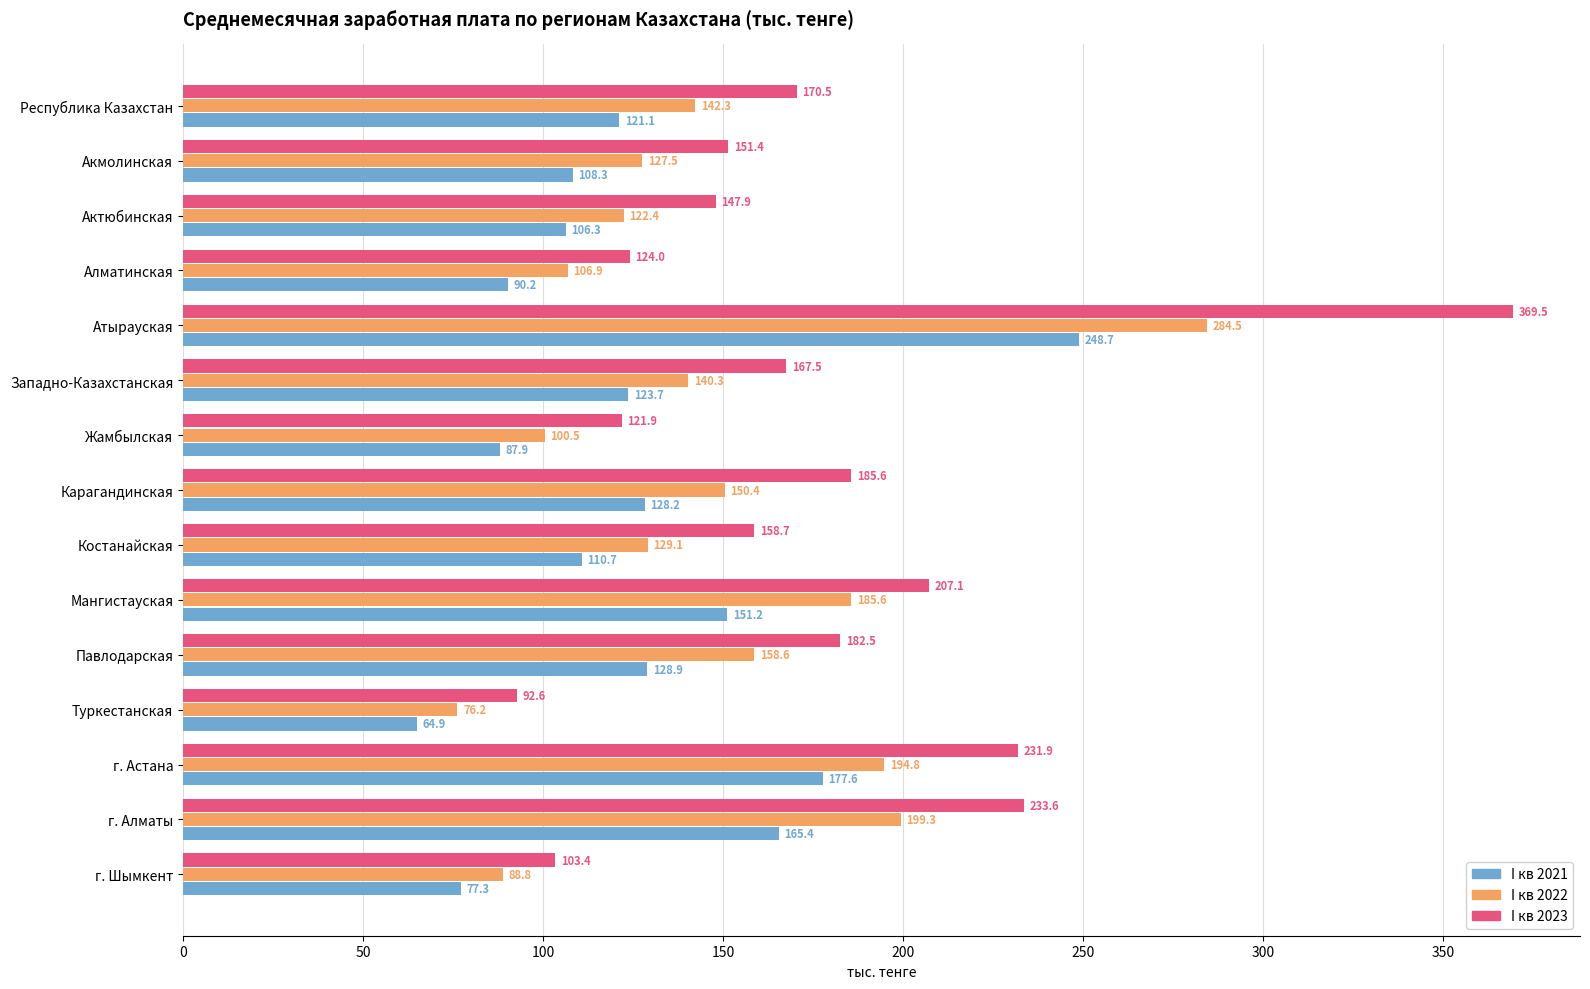

What is the average value of the I кв 2023 series?

176.5